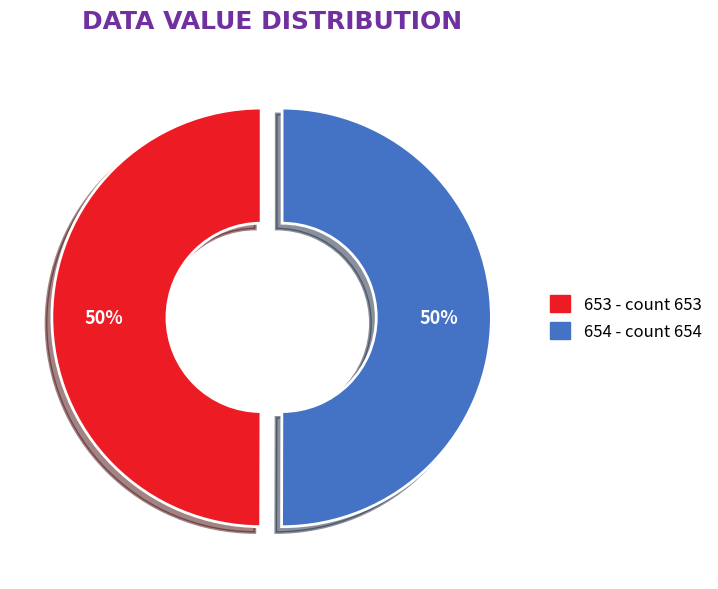

Is there a majority slice in this chart?

No